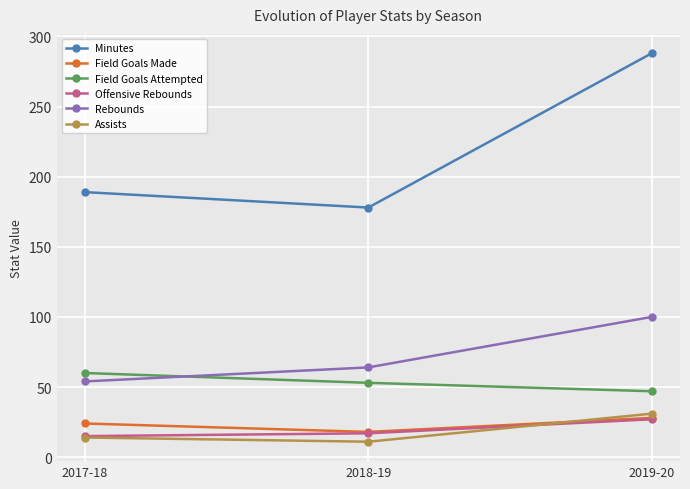

What is the smallest value displayed?

11